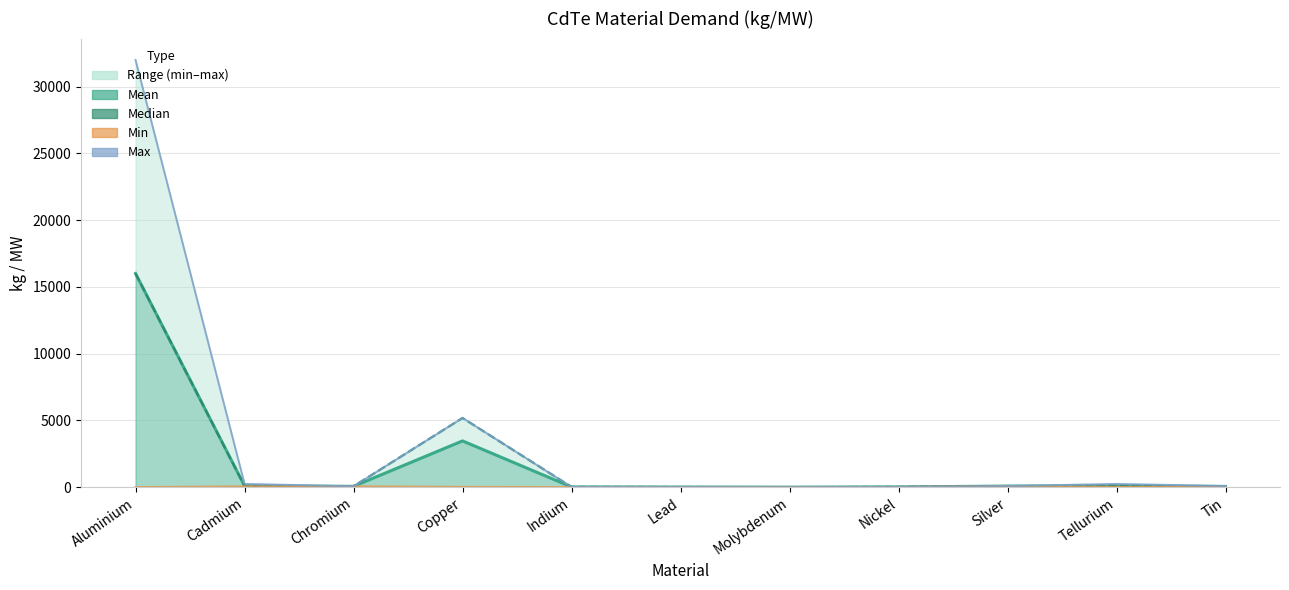

True or false: max has a value of 0.5 at Molybdenum.

True